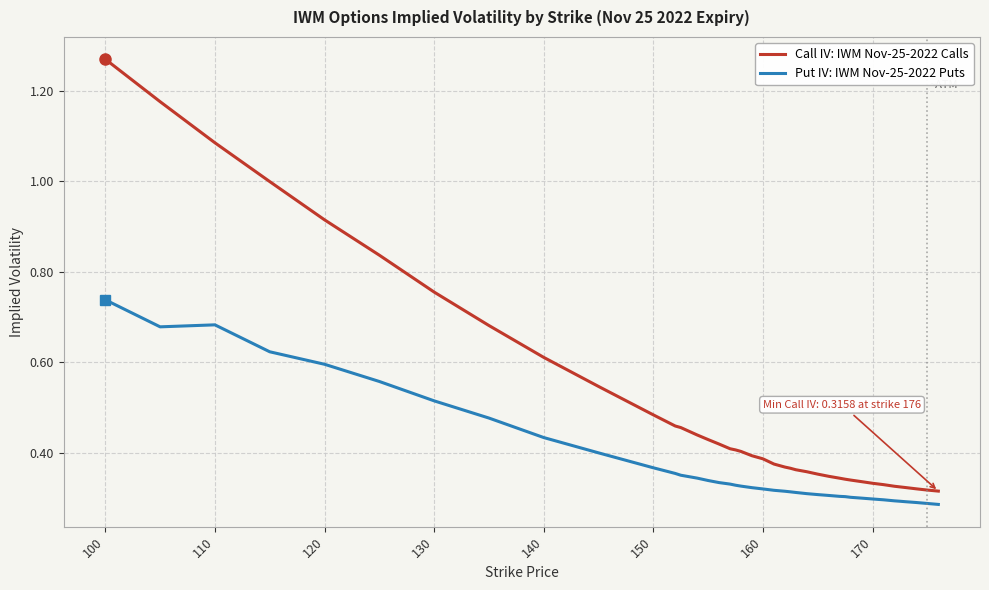

True or false: Put IV: IWM Nov-25-2022 Puts and Call IV: IWM Nov-25-2022 Calls intersect in this chart.

False